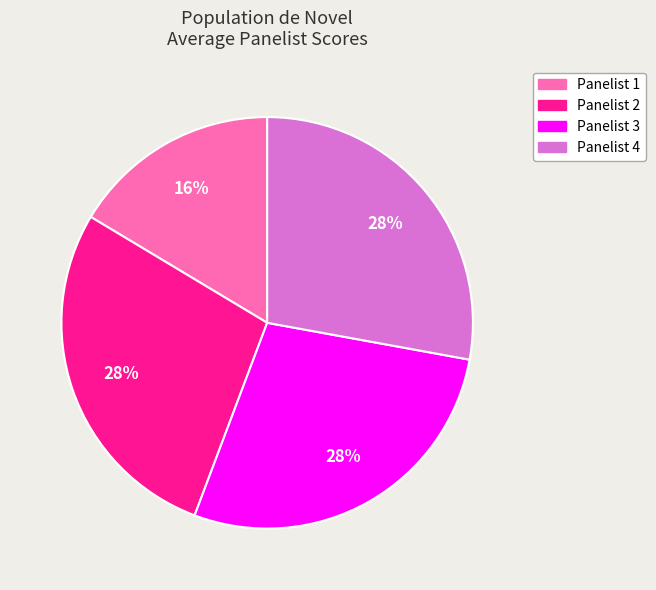

Between Panelist 2 and Panelist 1, which is larger?

Panelist 2